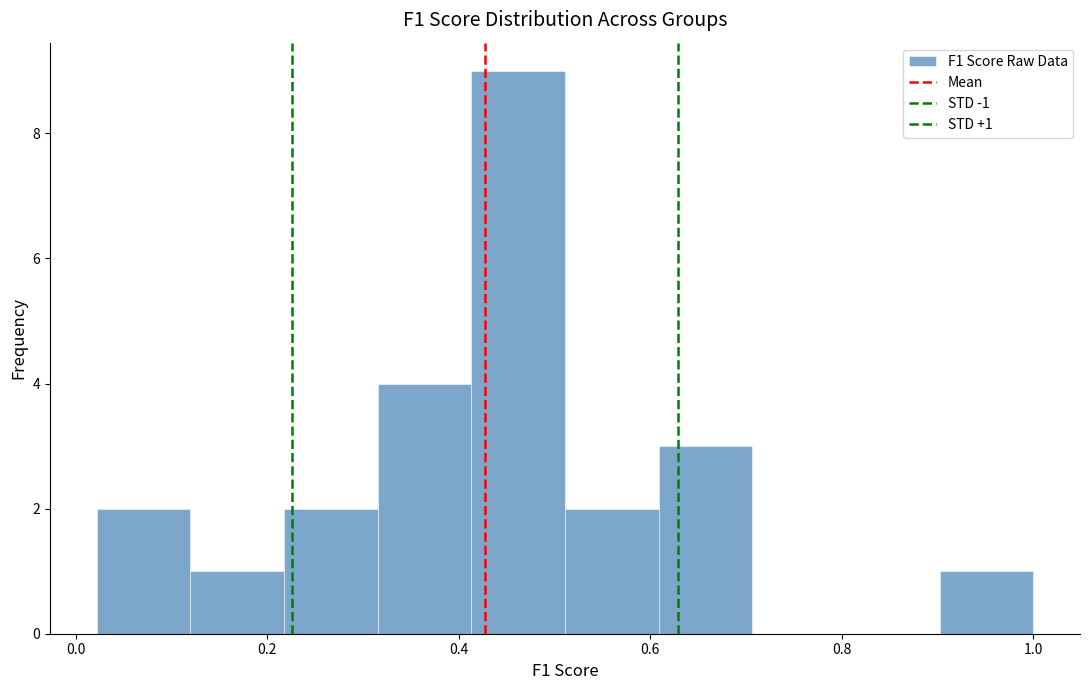

Over which range of the x-axis is the bar tallest?

0.42 to 0.52